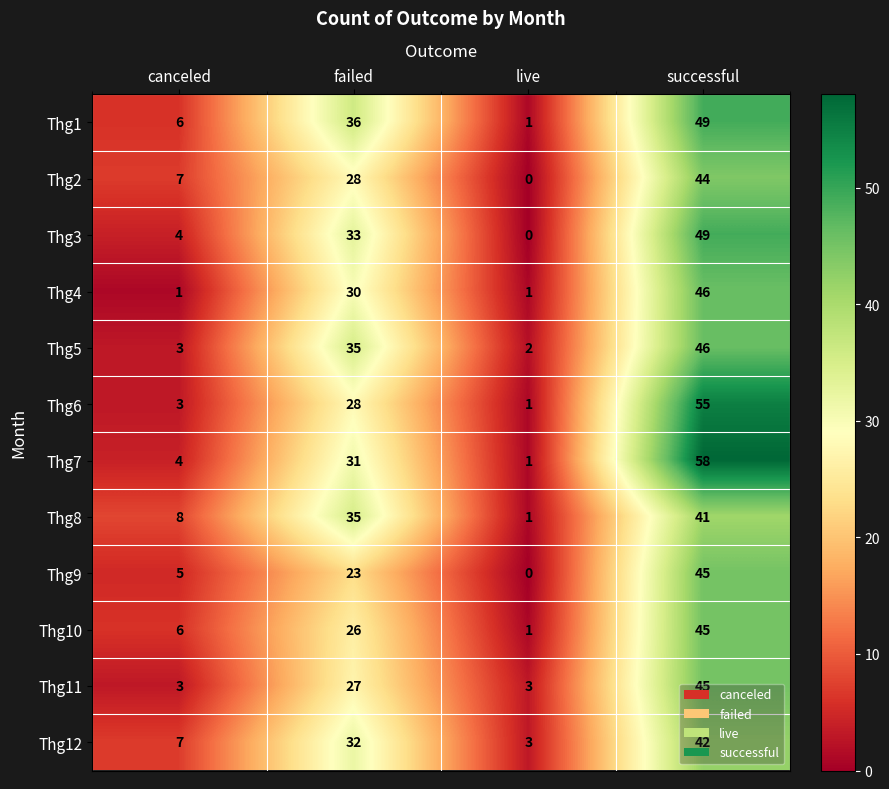

What is the average value of the Thg8 series?

21